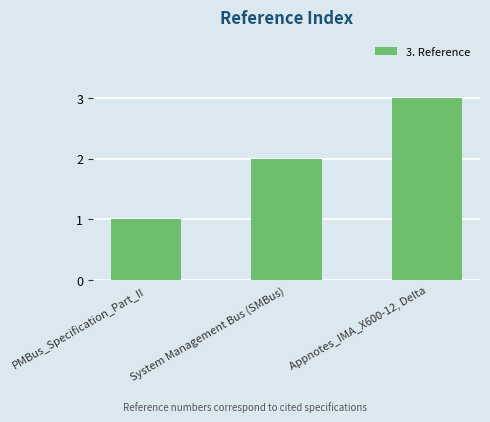

At which label is the value closest to 2?

System Management Bus (SMBus)